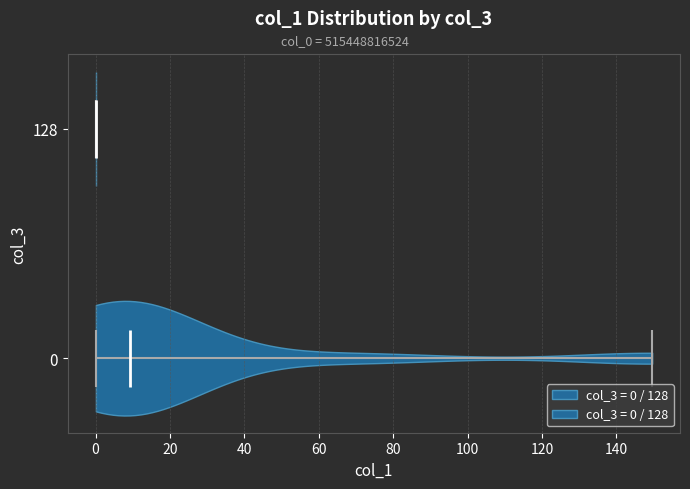

What is the lowest point the violin at y = 128 reaches on the x-axis? The values are not printed on the chart, so give them approximately, as read against the axis.

0